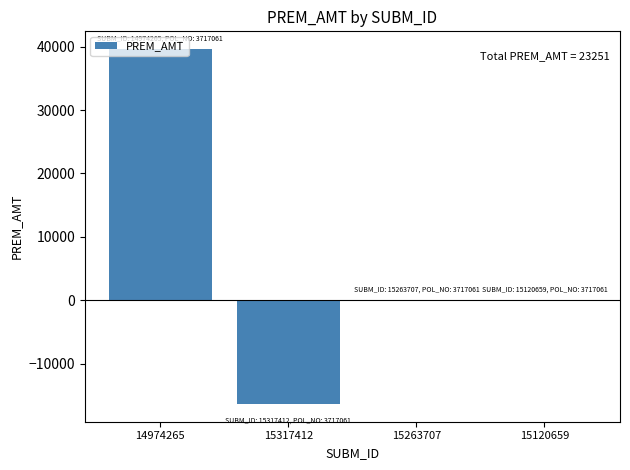

The chart shows a value of -21952 at 15317412. True or false?

False